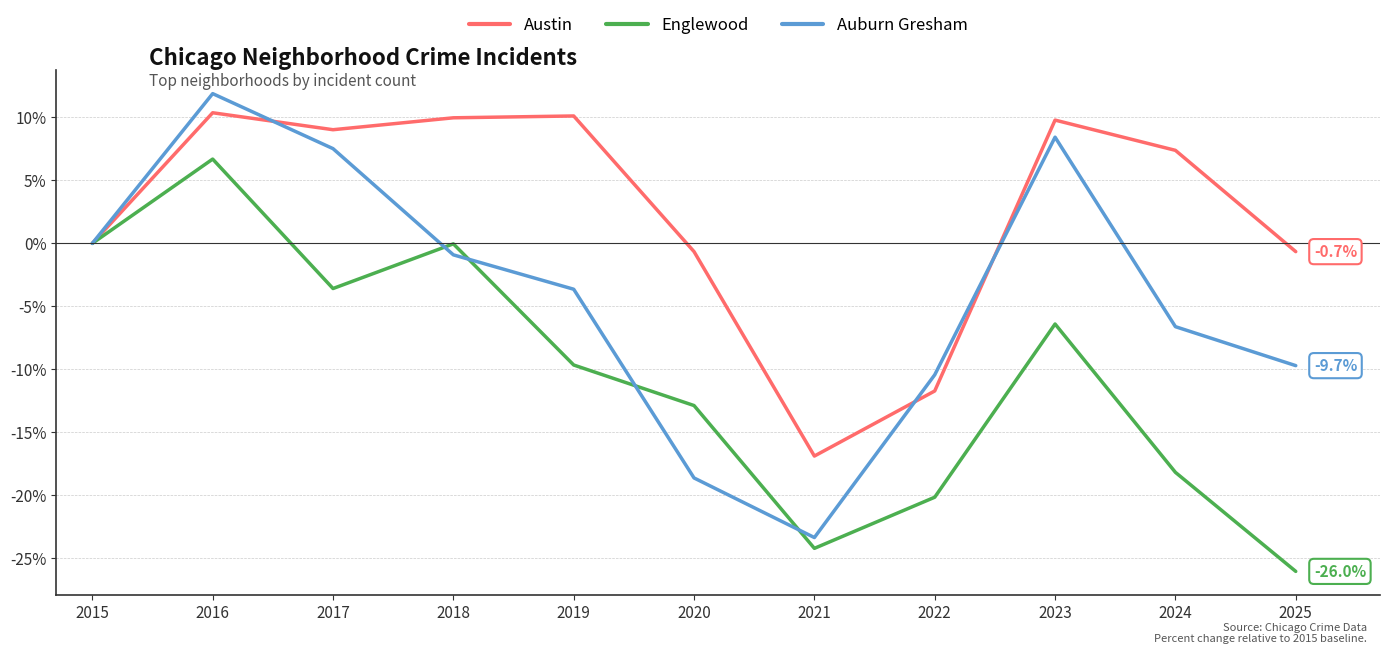

What are all the series names shown in the legend?

Austin, Englewood, Auburn Gresham